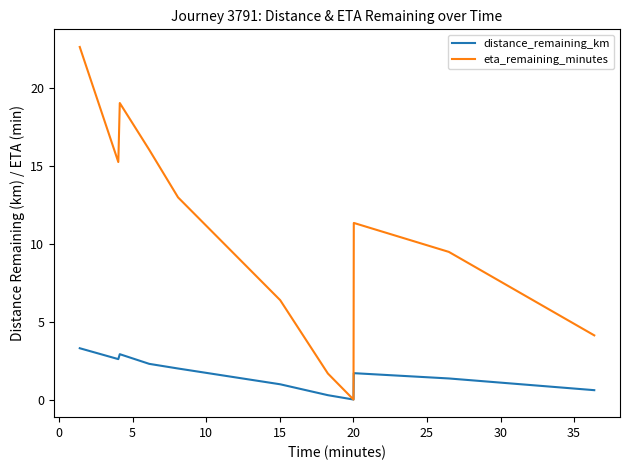

How many lines are shown in the chart?

2